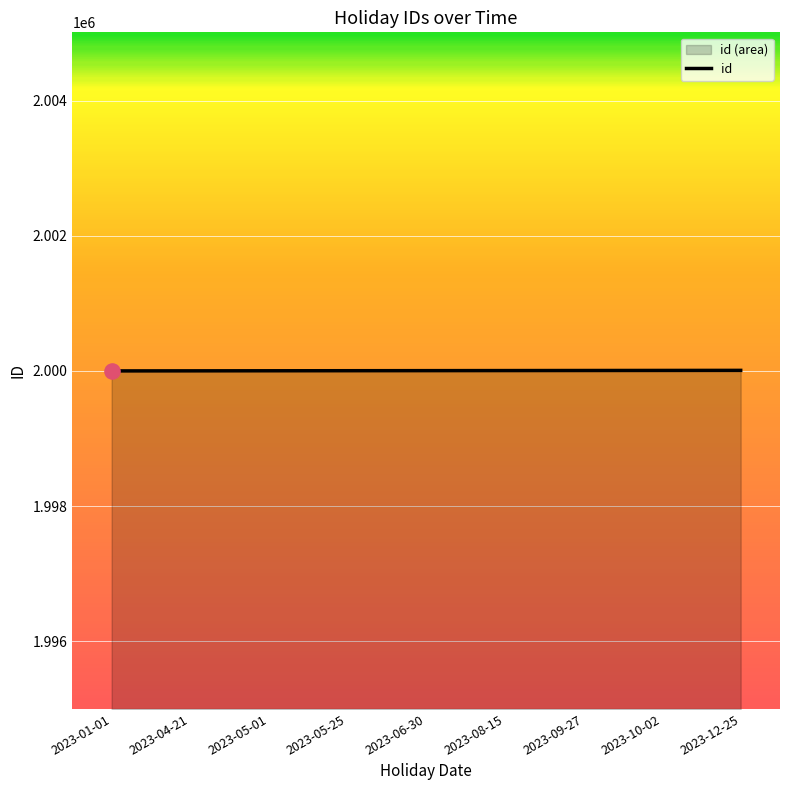

Approximately how many times larger is the value at 2023-10-02 compared to 2023-01-01?

1.0